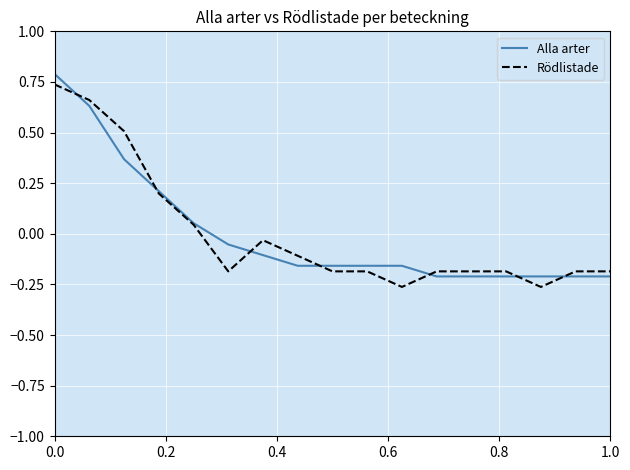

What is the greatest value displayed?

0.8